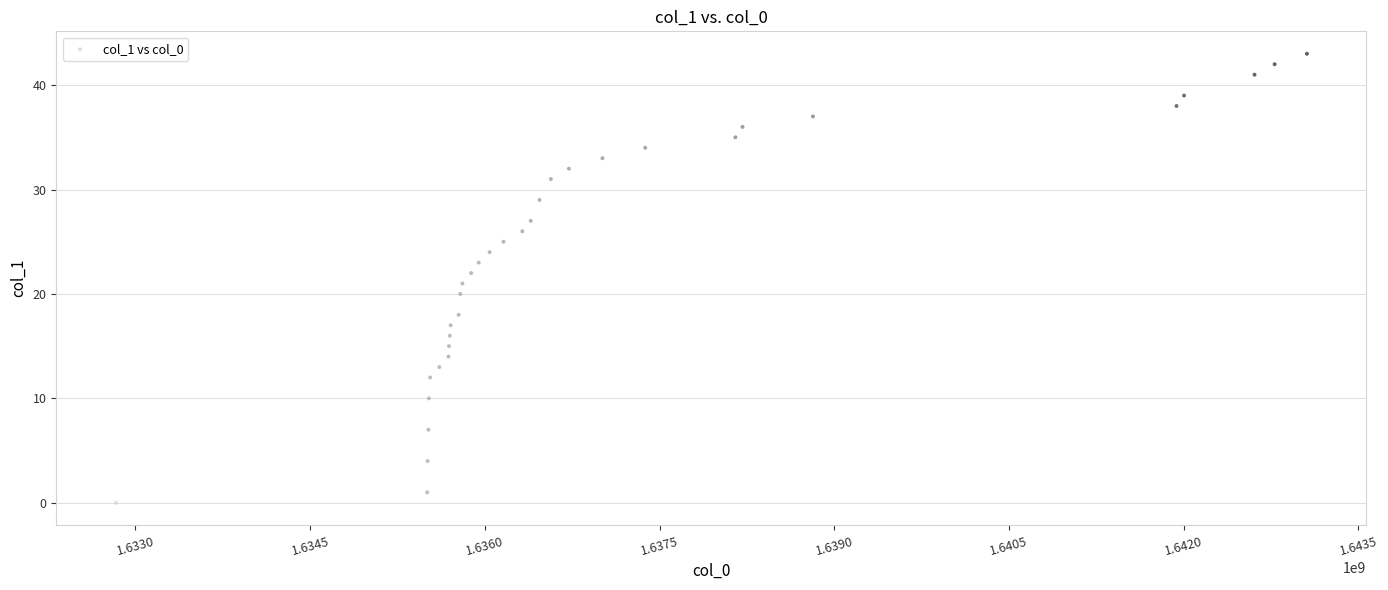

What is the range of Y values (max minus min)?

43